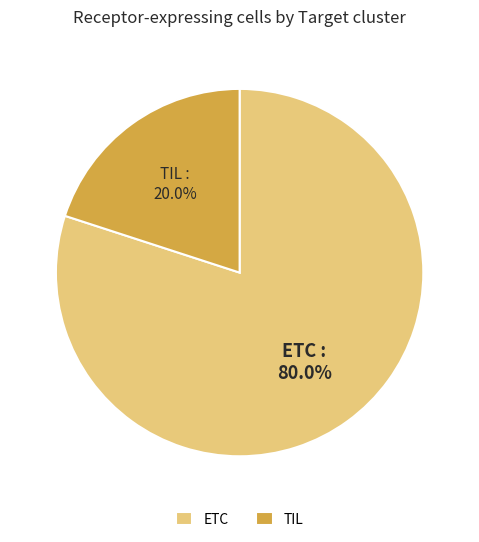

The ETC slice represents 80% of the pie. True or false?

True